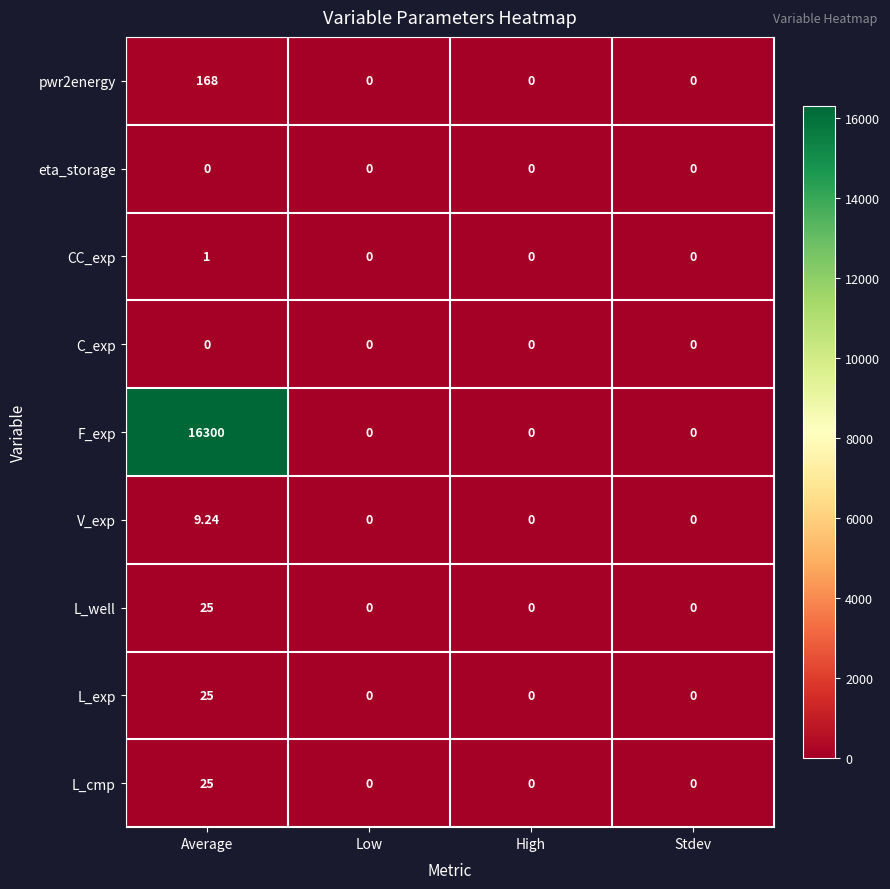

Which series has the largest total across all categories?

F_exp